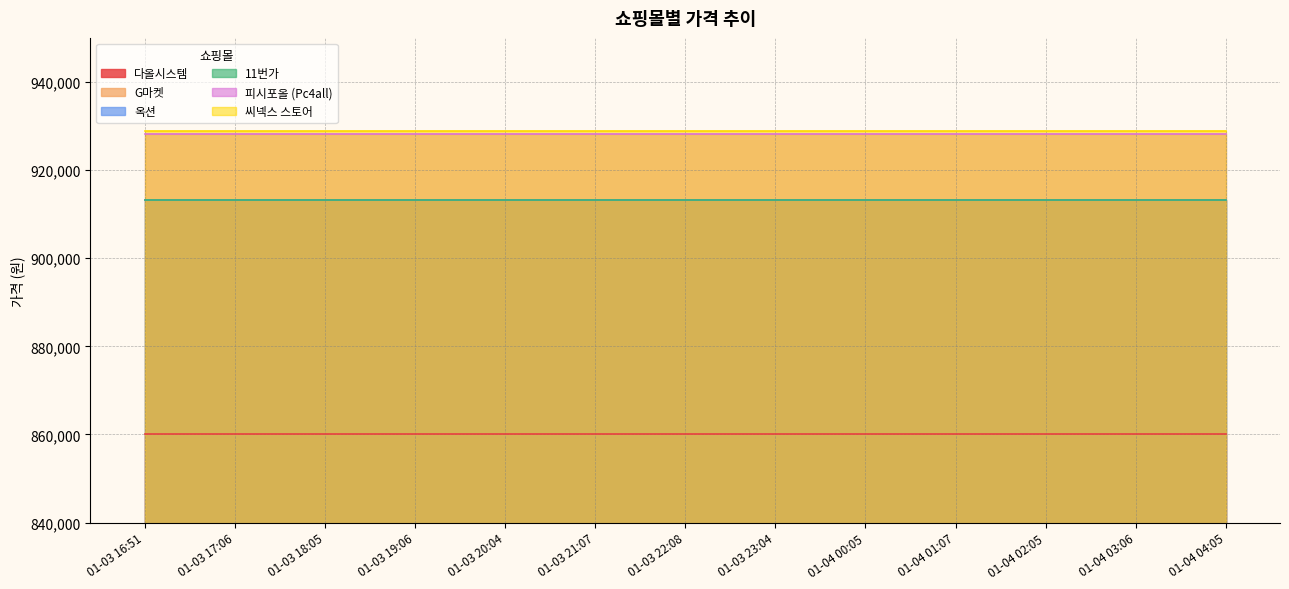

Reading left to right, transcribe all the data shown in this chart.

다올시스템: 860000	860000	860000	860000	860000	860000	860000	860000	860000	860000	860000	860000	860000
G마켓: 913130	913130	913130	913130	913130	913130	913130	913130	913130	913130	913130	913130	913130
옥션: 913130	913130	913130	913130	913130	913130	913130	913130	913130	913130	913130	913130	913130
11번가: 913140	913140	913140	913140	913140	913140	913140	913140	913140	913140	913140	913140	913140
피시포올 (Pc4all): 928130	928130	928130	928130	928130	928130	928130	928130	928130	928130	928130	928130	928130
씨넥스 스토어: 928900	928900	928900	928900	928900	928900	928900	928900	928900	928900	928900	928900	928900